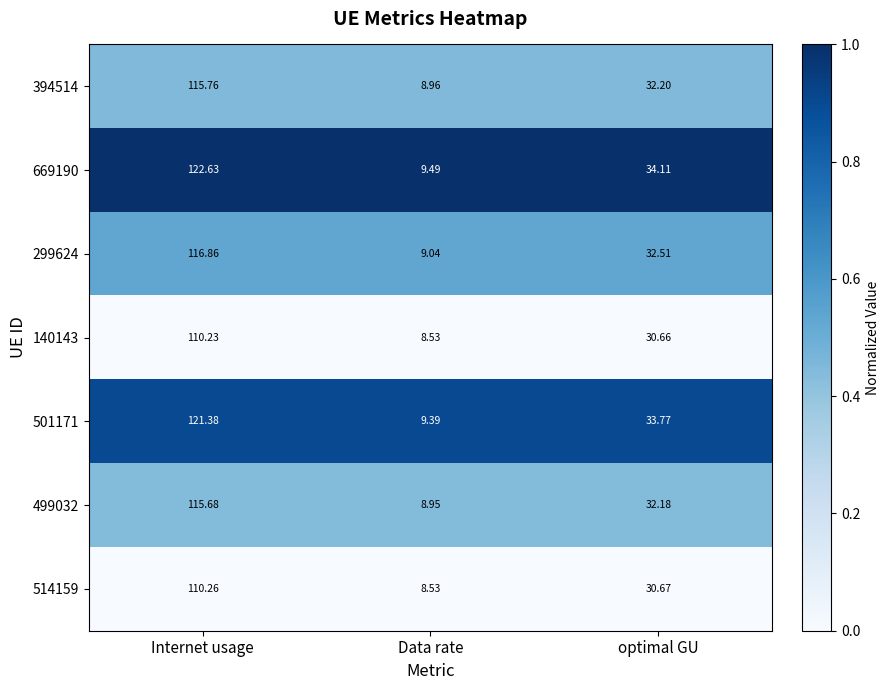

Is the value of 394514 at Data rate greater than the value of 299624 at Internet usage?

No